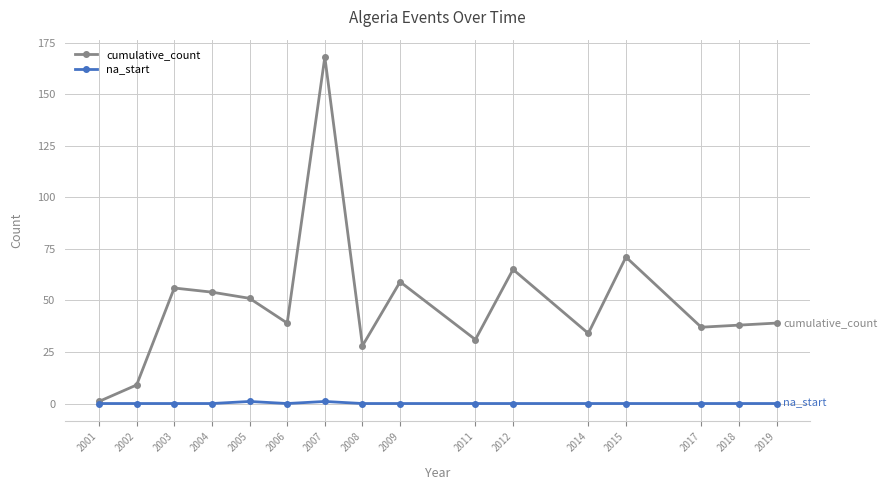

True or false: cumulative_count has a value of 49 at 2008.

False